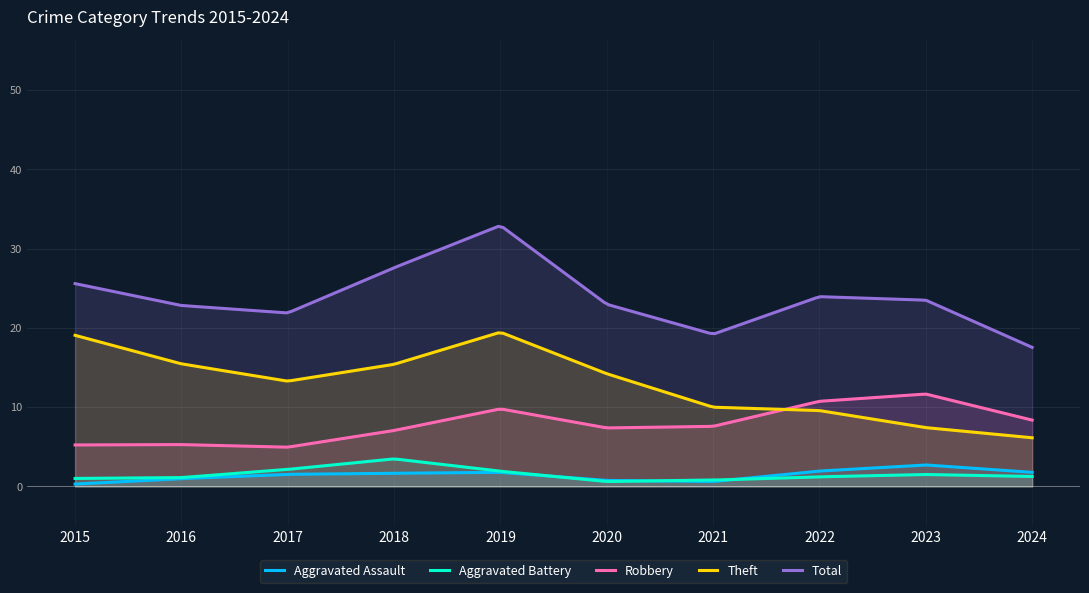

Read the Robbery value at 2024.

8.4